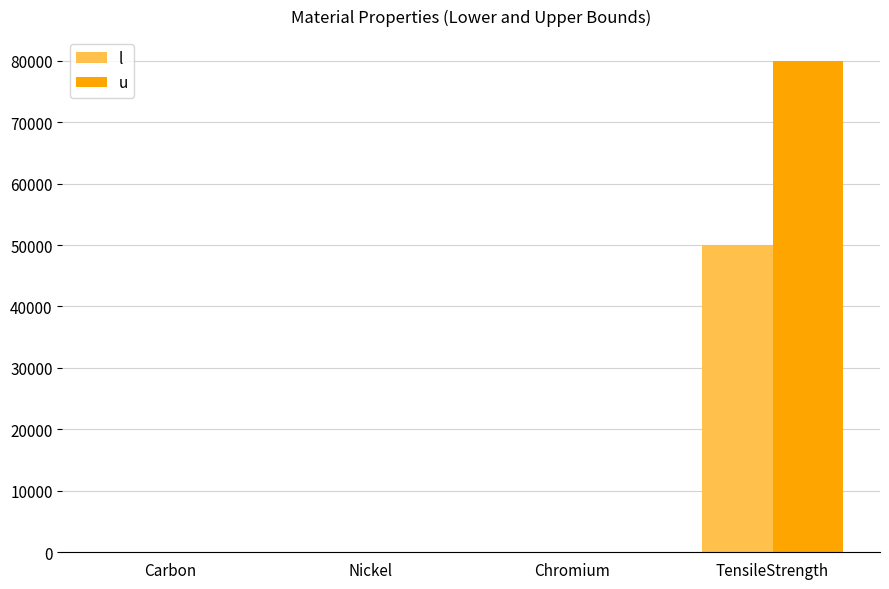

At which category is the sum across all series the highest?

TensileStrength